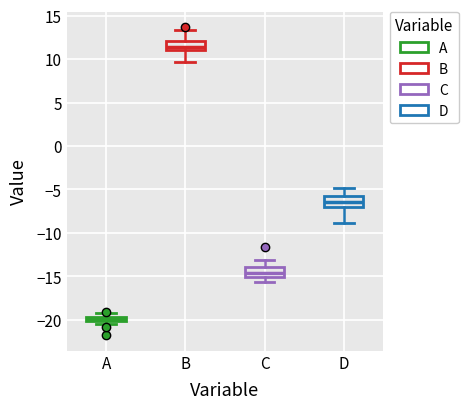

Where is the lower edge of the box for D on the y-axis? The values are not printed on the chart, so give them approximately, as read against the axis.

-7.0